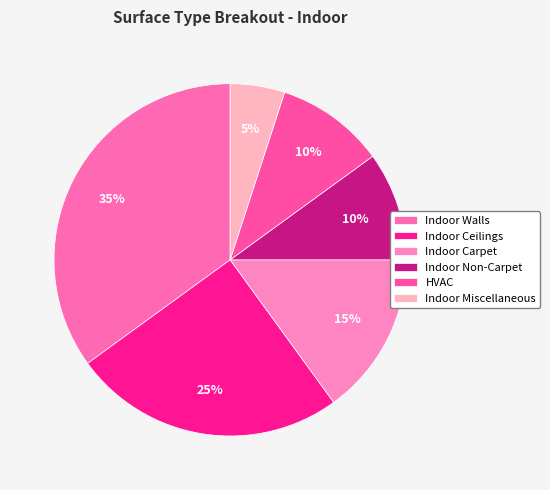

Is there any slice that represents more than half of the pie?

No